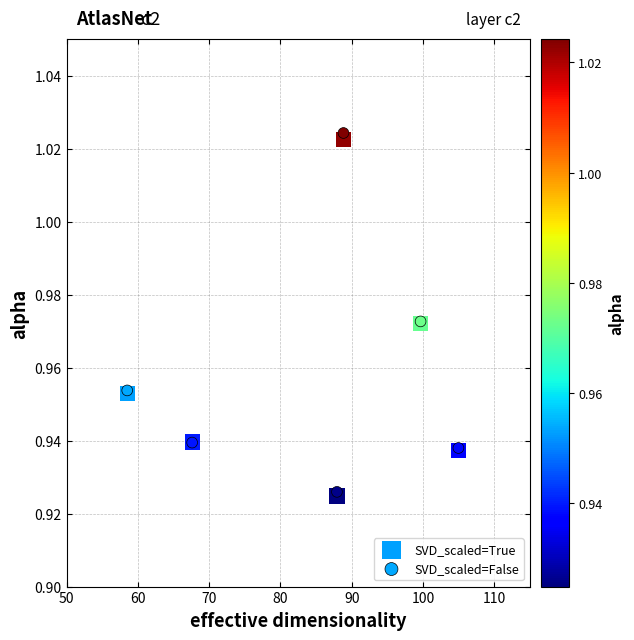

Which series has the widest spread of Y values?

SVD_scaled=False